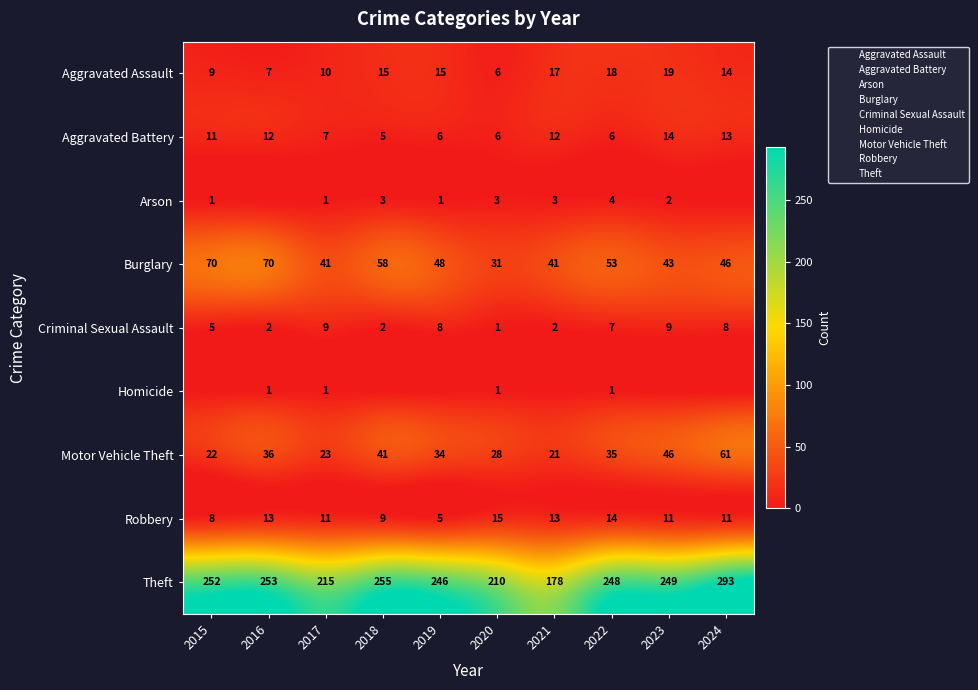

At which label is Motor Vehicle Theft closest to 41?

2018